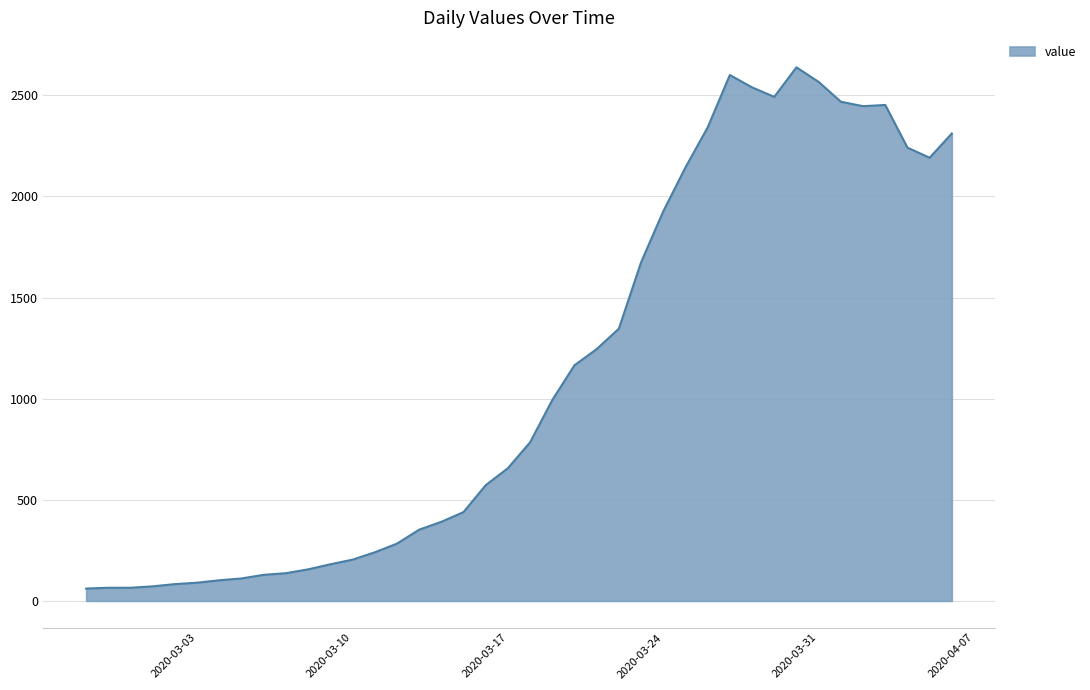

What is the maximum value shown in the chart?

2638